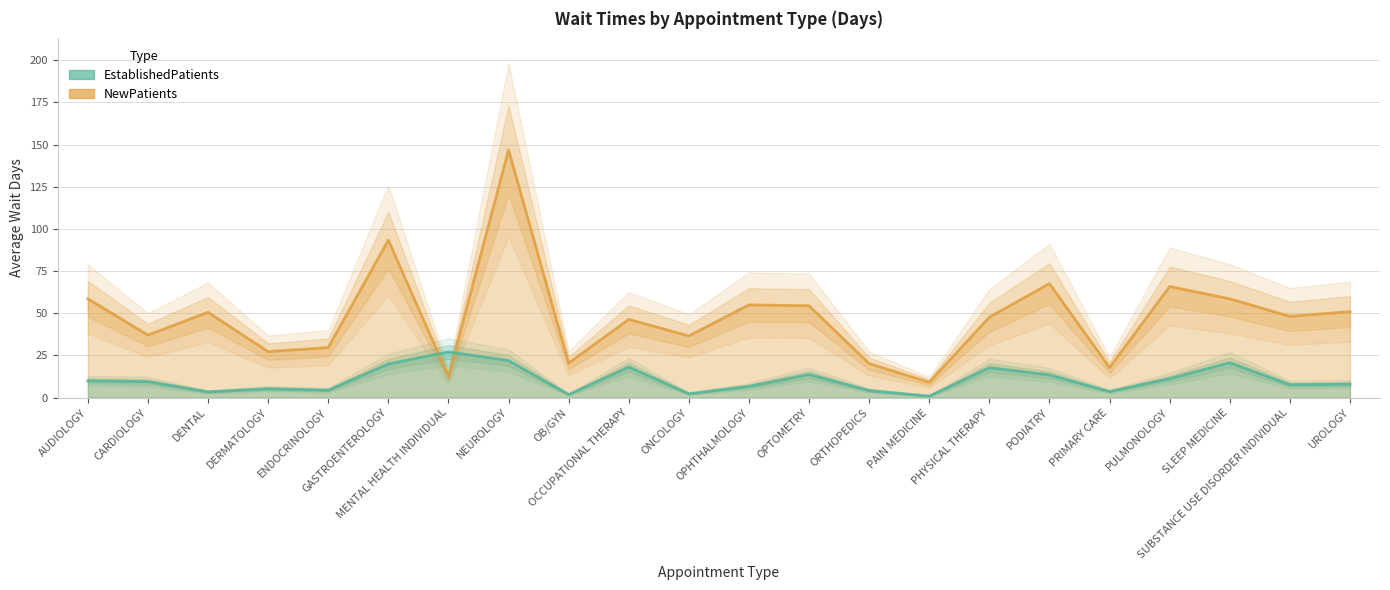

Is the value of NewPatients at GASTROENTEROLOGY greater than the value of EstablishedPatients at ORTHOPEDICS?

Yes